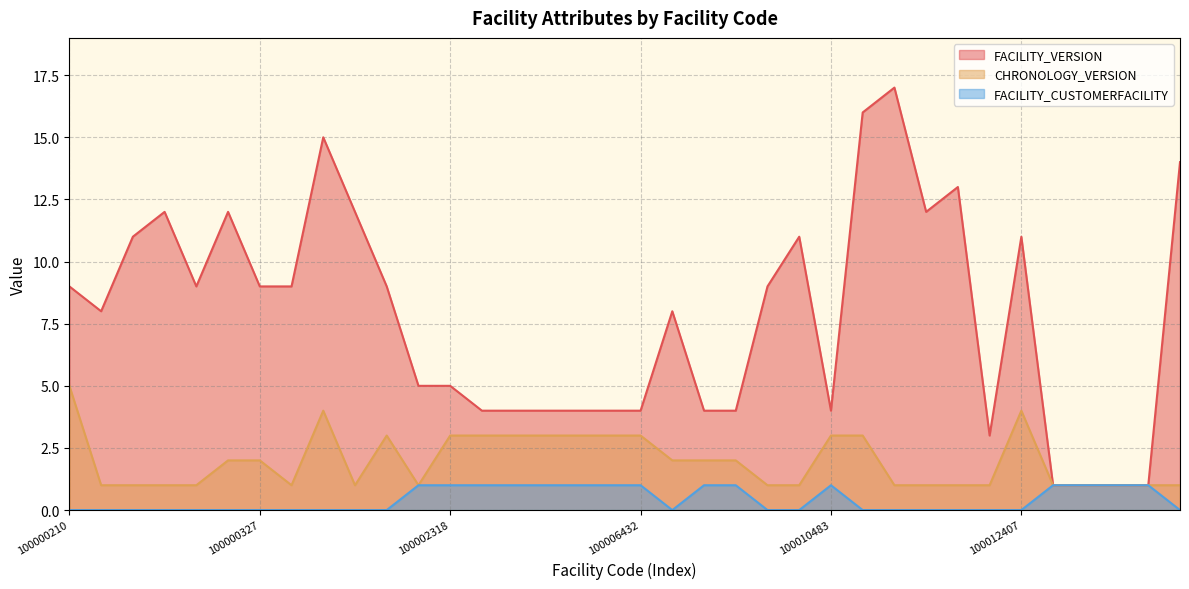

List the series in order of their overall mean, lowest first.

FACILITY_CUSTOMERFACILITY, CHRONOLOGY_VERSION, FACILITY_VERSION